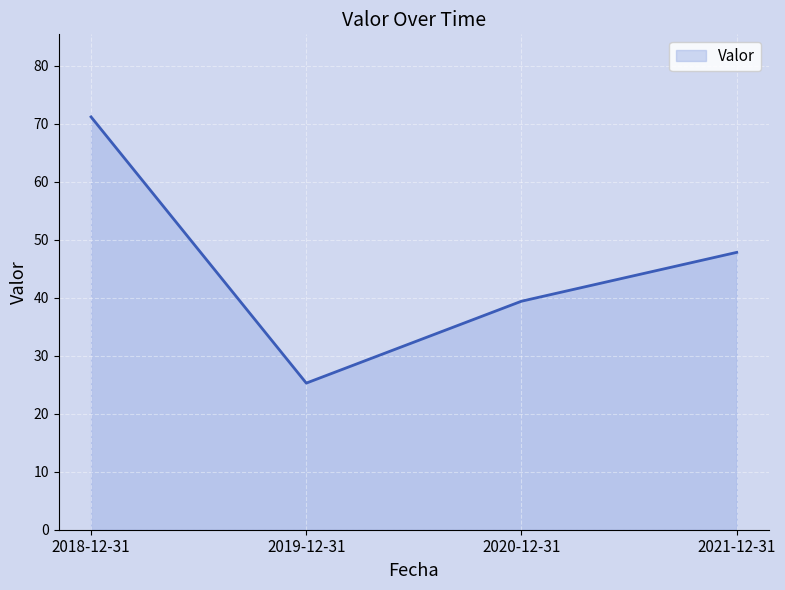

What is the sum of the values at 2020-12-31 and 2018-12-31?

110.6